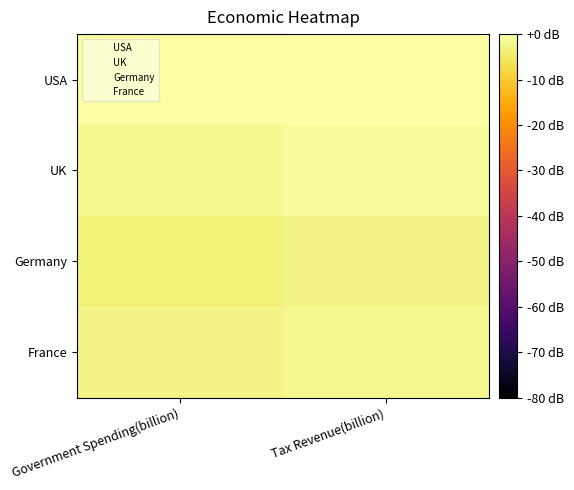

List the series in order of their peak value, highest first.

USA, UK, France, Germany